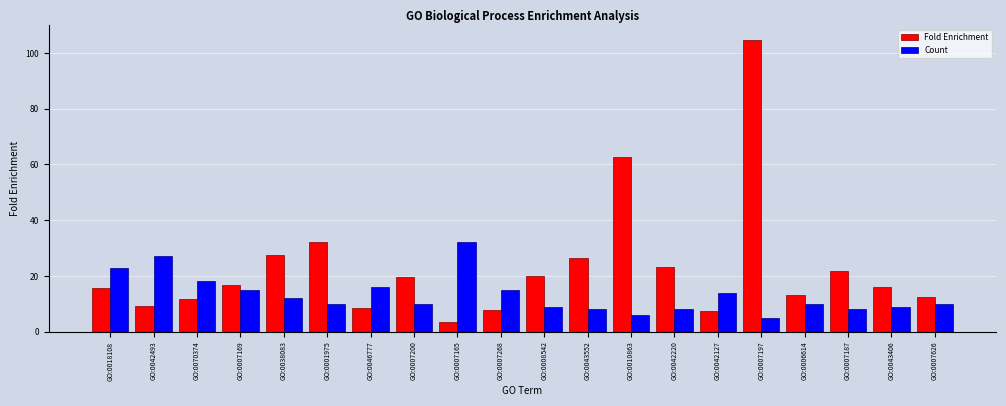

Which series changed the most between GO:0042220 and GO:0007626?

Fold Enrichment